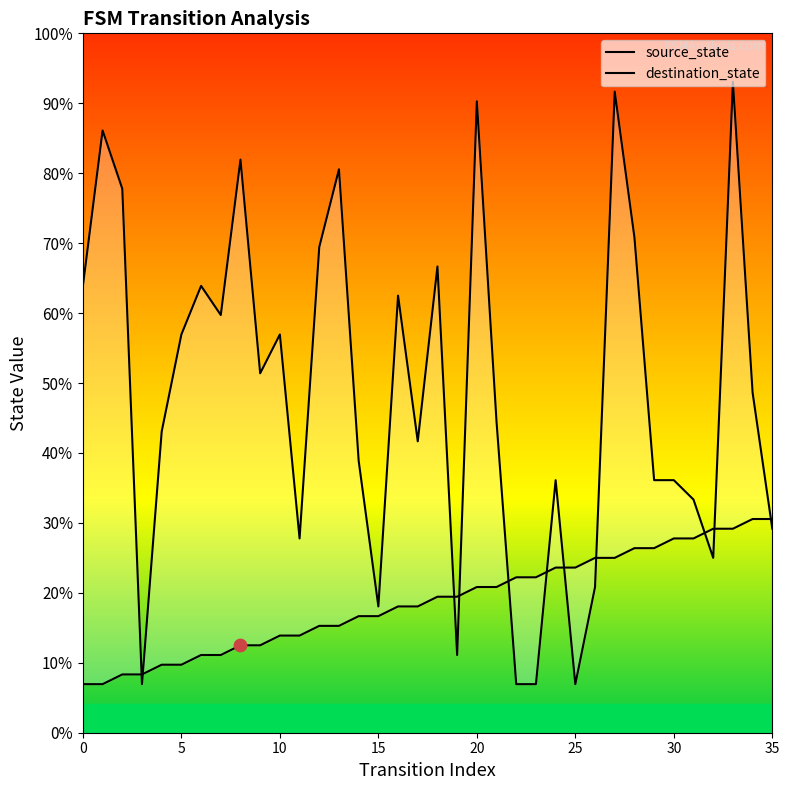

Is the value of source_state at 10 greater than the value of destination_state at 9?

No